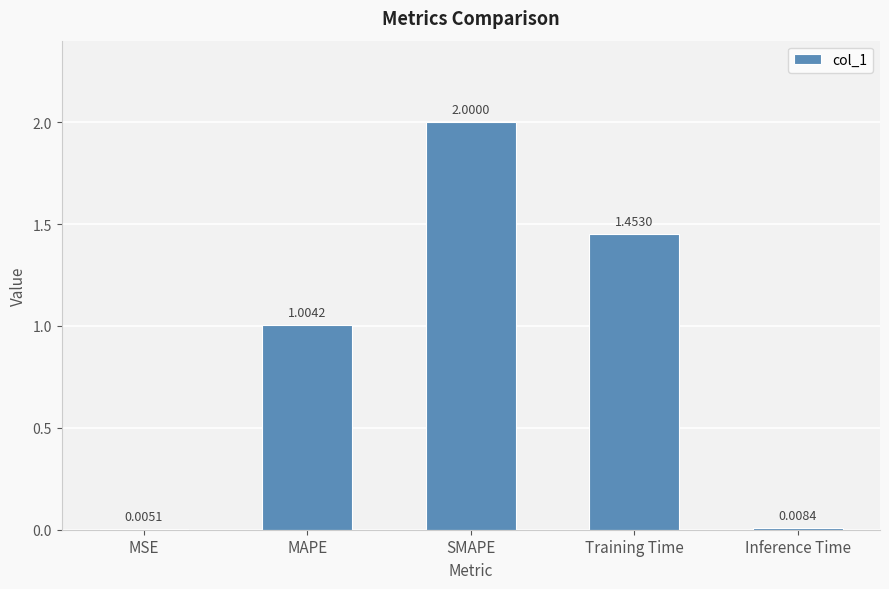

The chart shows a value of 2.0 at SMAPE. True or false?

True